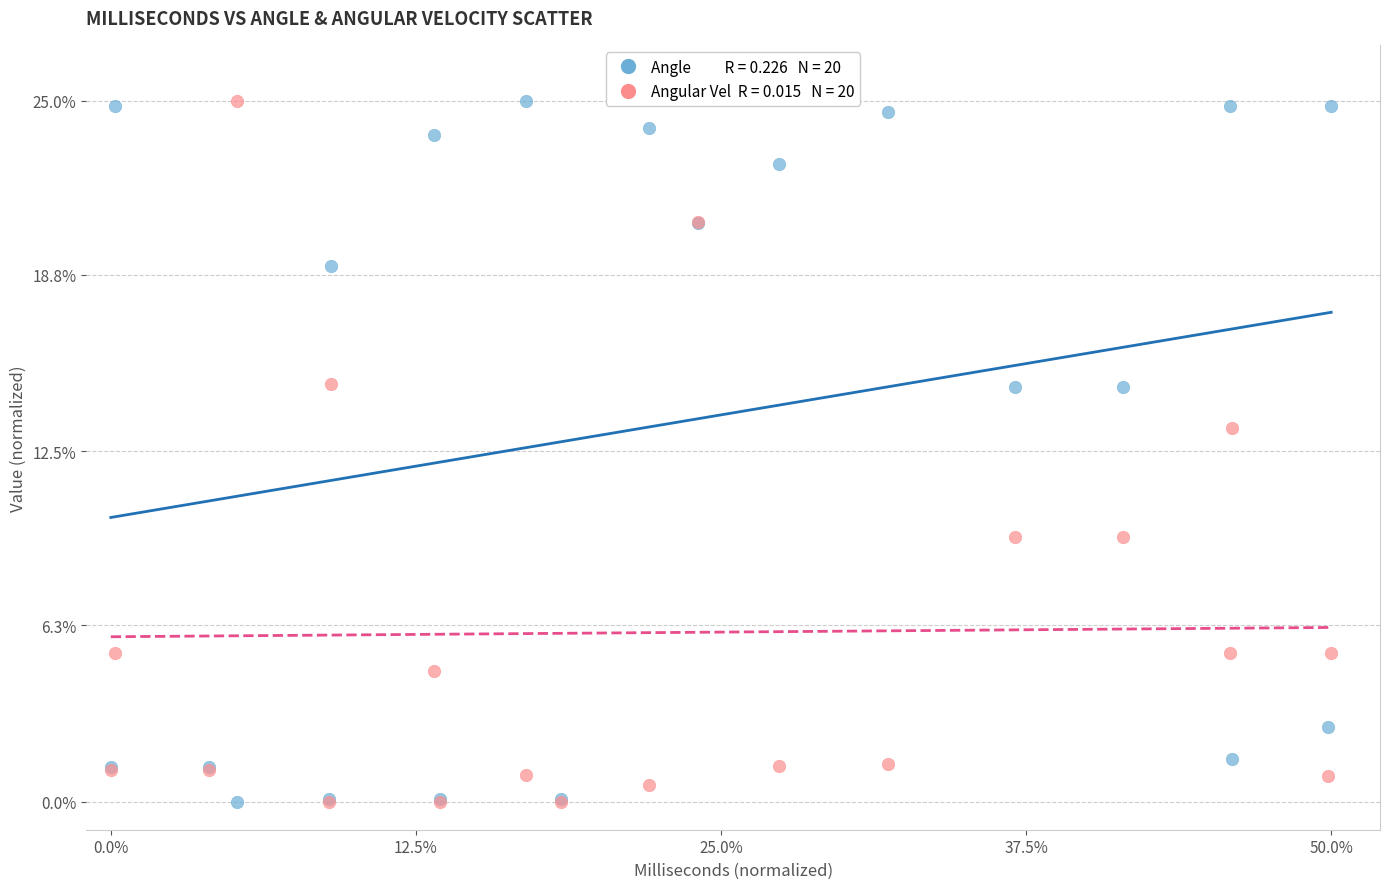

Across all series, what Y value is closest to 12?

13.3